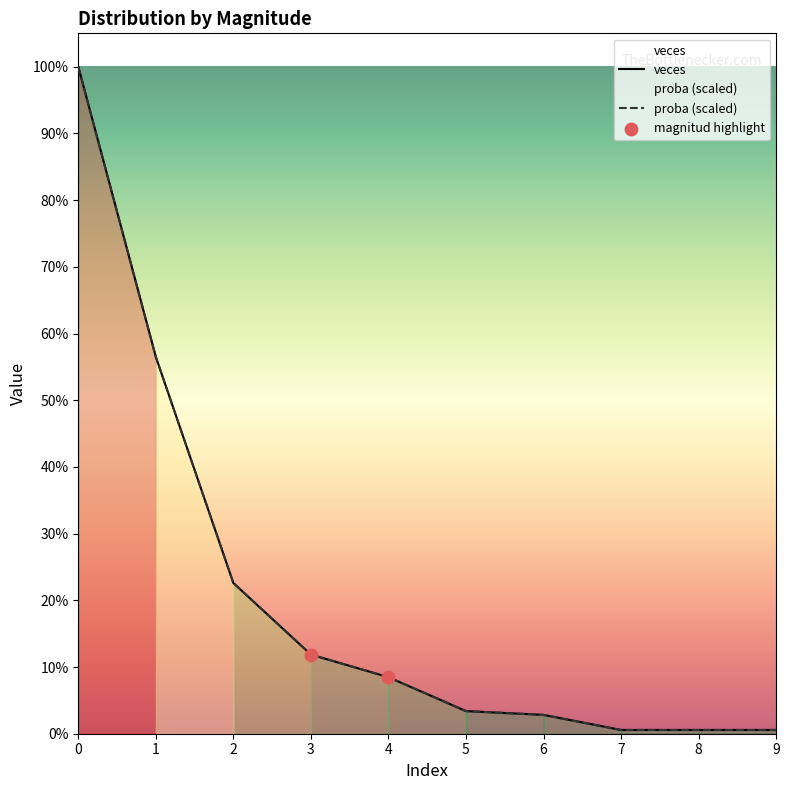

Is the value of veces at 7 greater than the value of proba at 8?

Yes